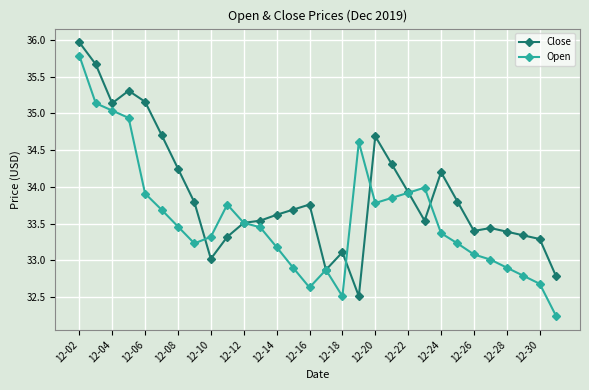

List the series in order of their overall mean, highest first.

Close, Open